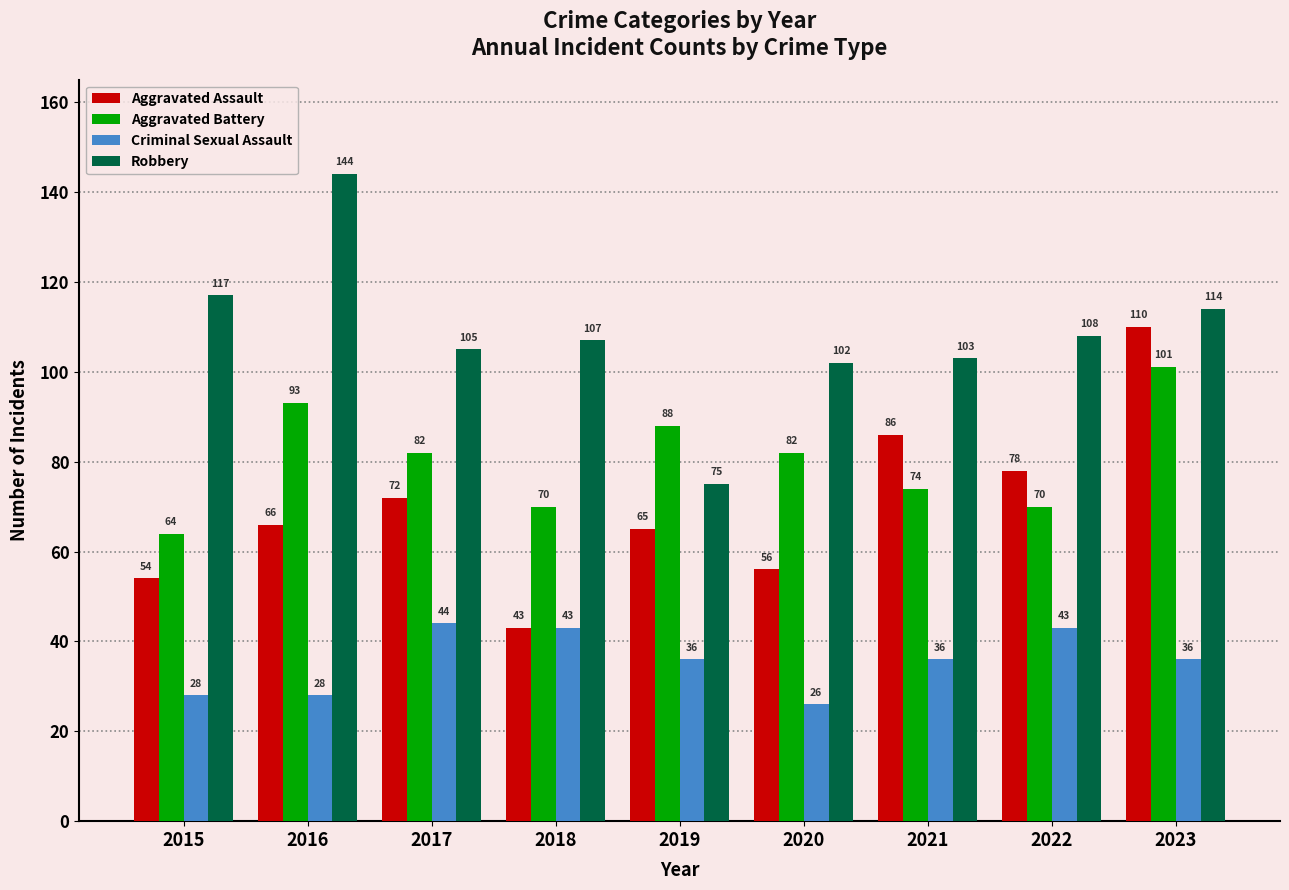

List the series in order of their peak value, lowest first.

Criminal Sexual Assault, Aggravated Battery, Aggravated Assault, Robbery